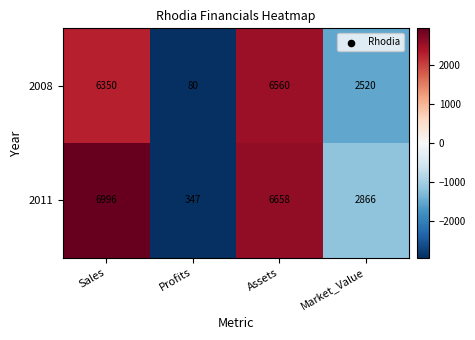

How many series are shown in this chart?

2